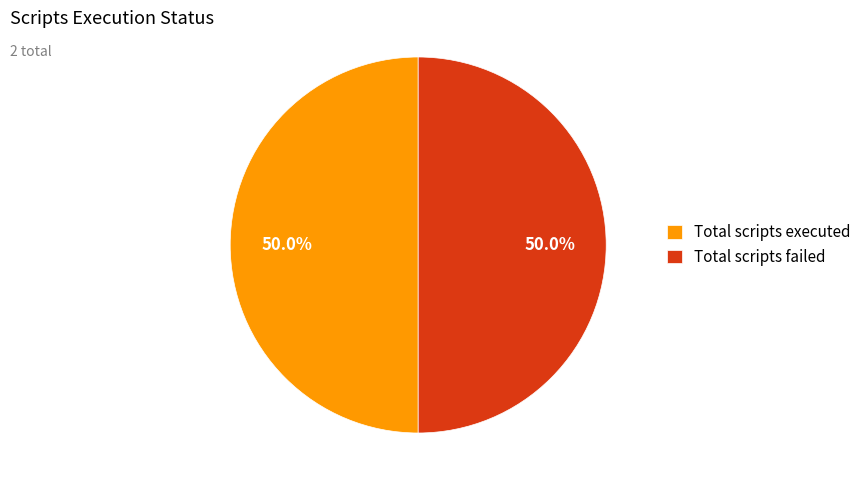

Is the sum of Total scripts failed and Total scripts executed greater than half?

Yes